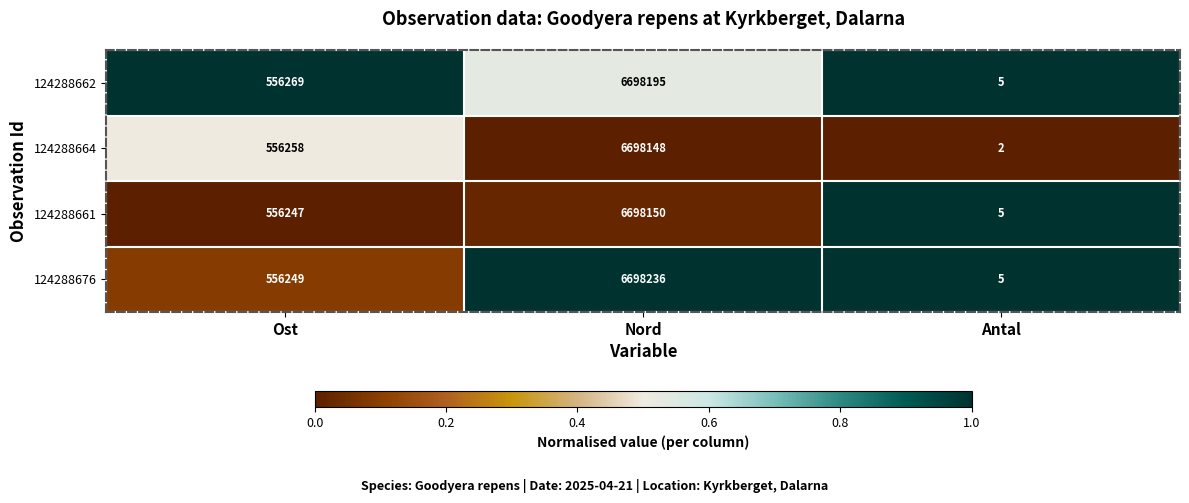

What is the difference between the maximum and minimum values in the 124288661 series?

6698145